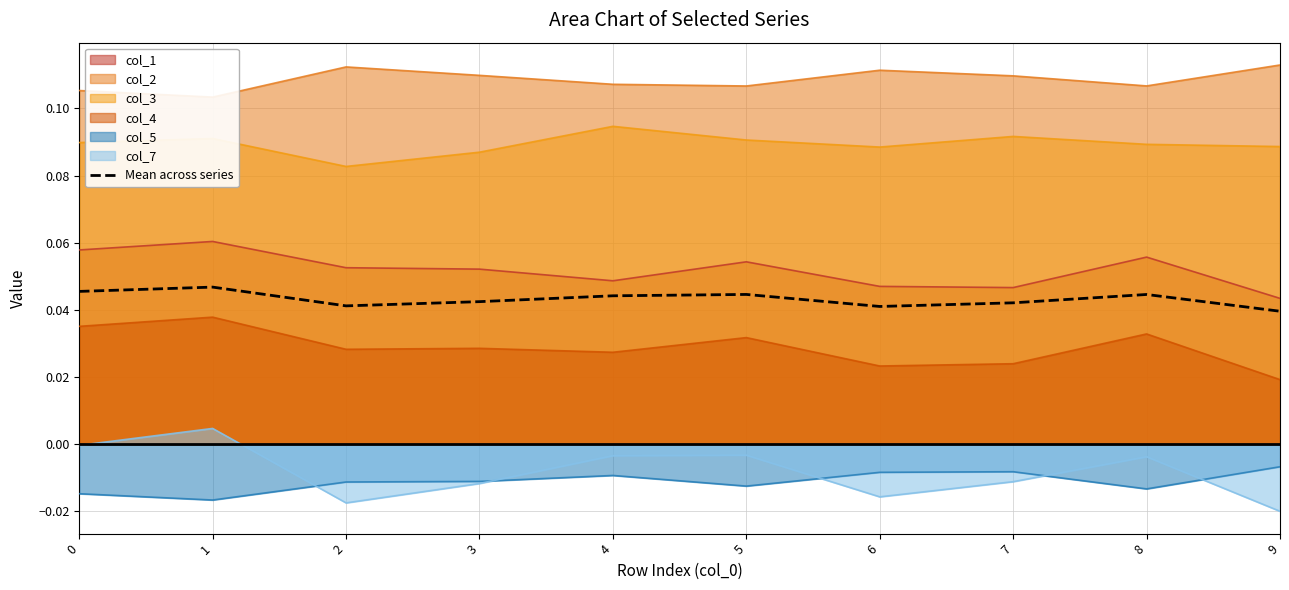

Rank the categories by value from lowest to highest.

9, 6, 2, 7, 3, 4, 8, 5, 0, 1